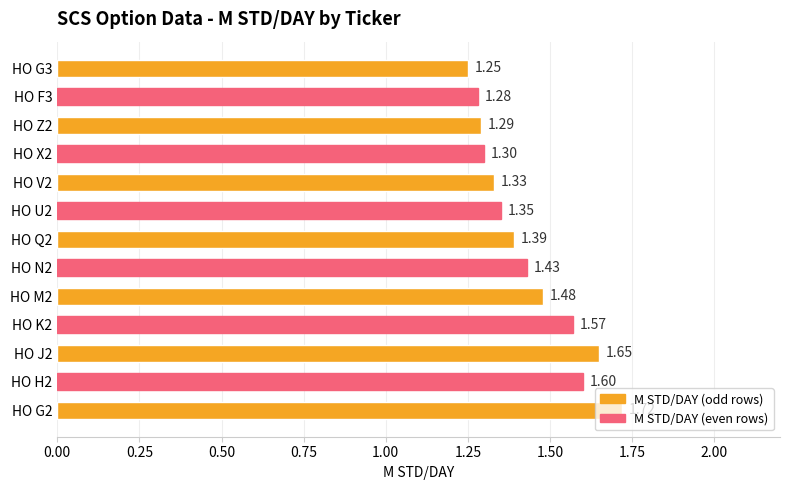

Does the chart contain stacked bars?

No